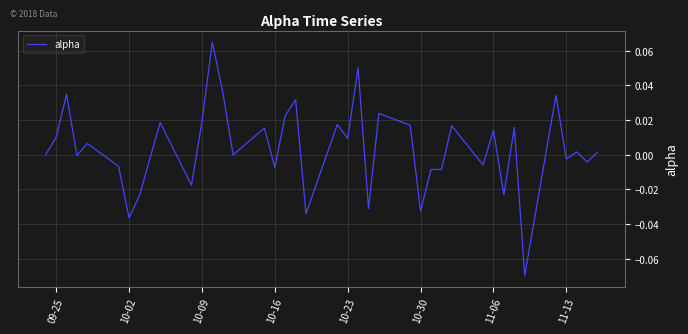

Is this an area chart (filled region under the line)?

No